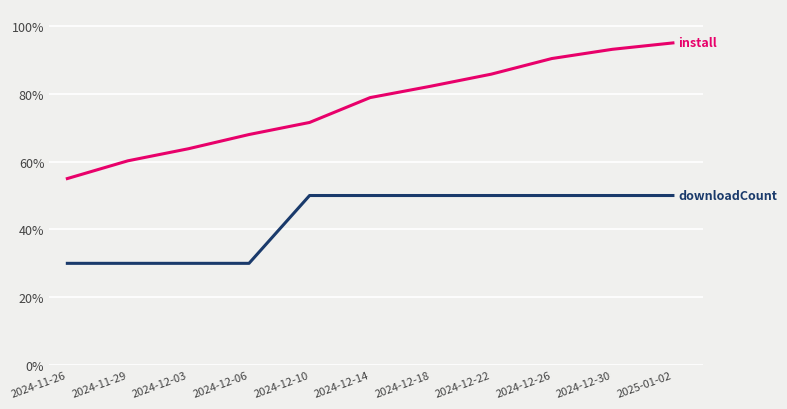

What is the minimum value shown in the chart?

30.0